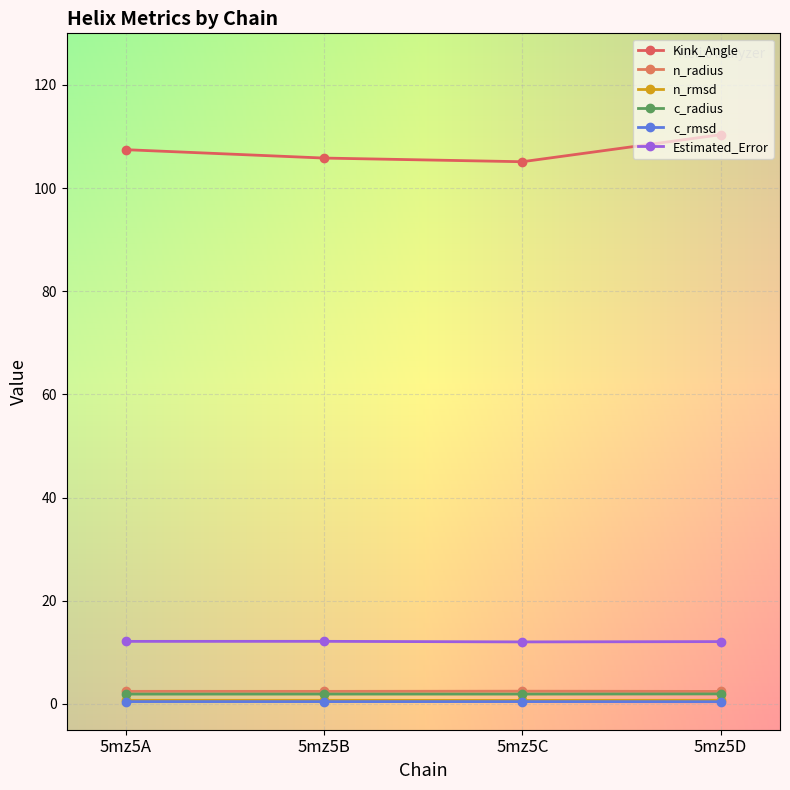

What is the total value across all series at 5mz5B?

123.4